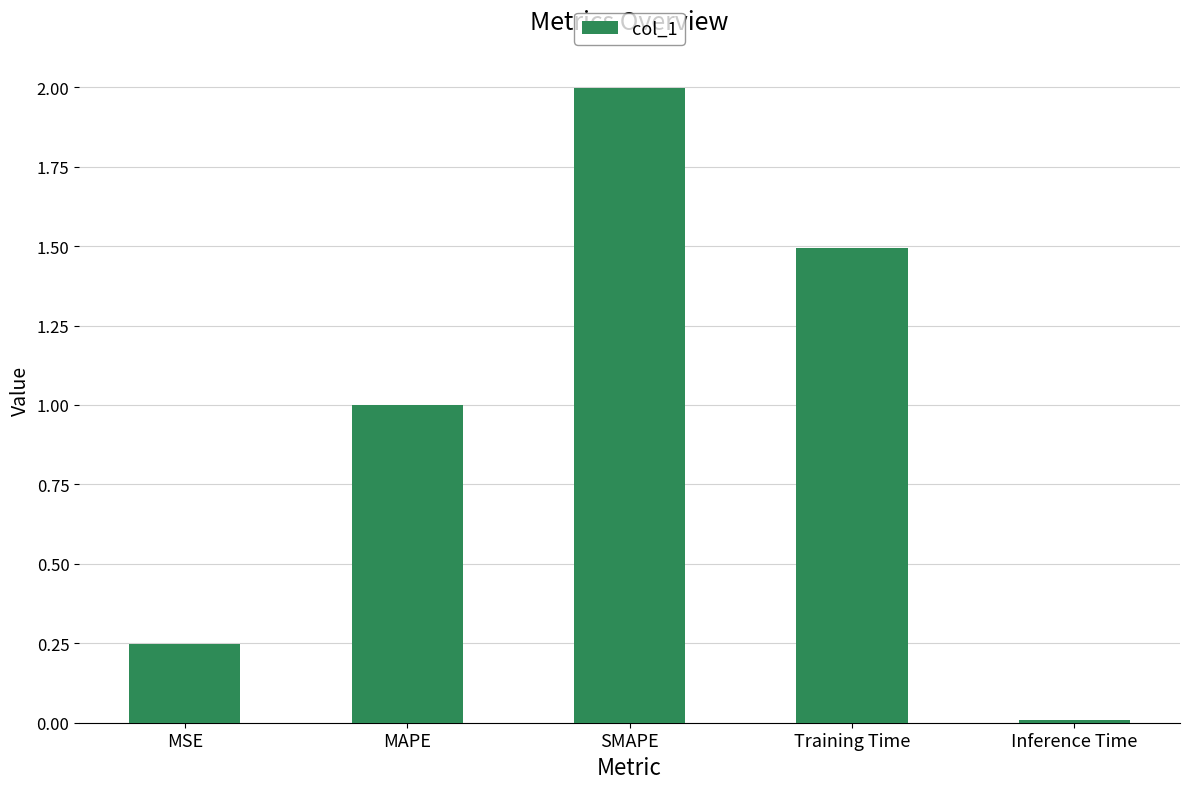

Which label corresponds to the largest value in the chart?

SMAPE